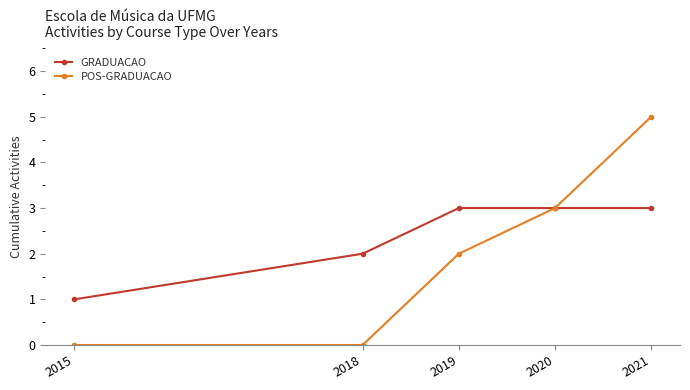

Reading right to left, what are all the values shown in this chart?

GRADUACAO: 3	3	3	2	1
POS-GRADUACAO: 5	3	2	0	0